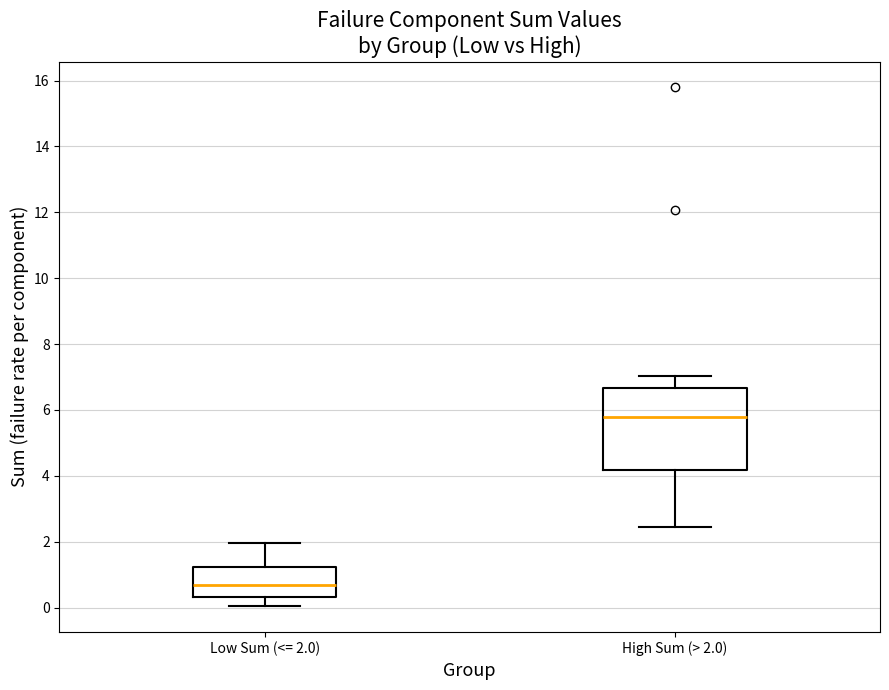

Reading left to right, transcribe this box plot: for each box, give where its median line is, the range the box spans, and where its two whiskers end, as read against the y-axis. The values are not printed on the chart, so give them approximately, as read against the axis.

Low Sum (<= 2.0): median 0.6, box 0.4 to 1.2, whiskers 0.0 to 2.0
High Sum (> 2.0): median 5.8, box 4.2 to 6.6, whiskers 2.4 to 7.0